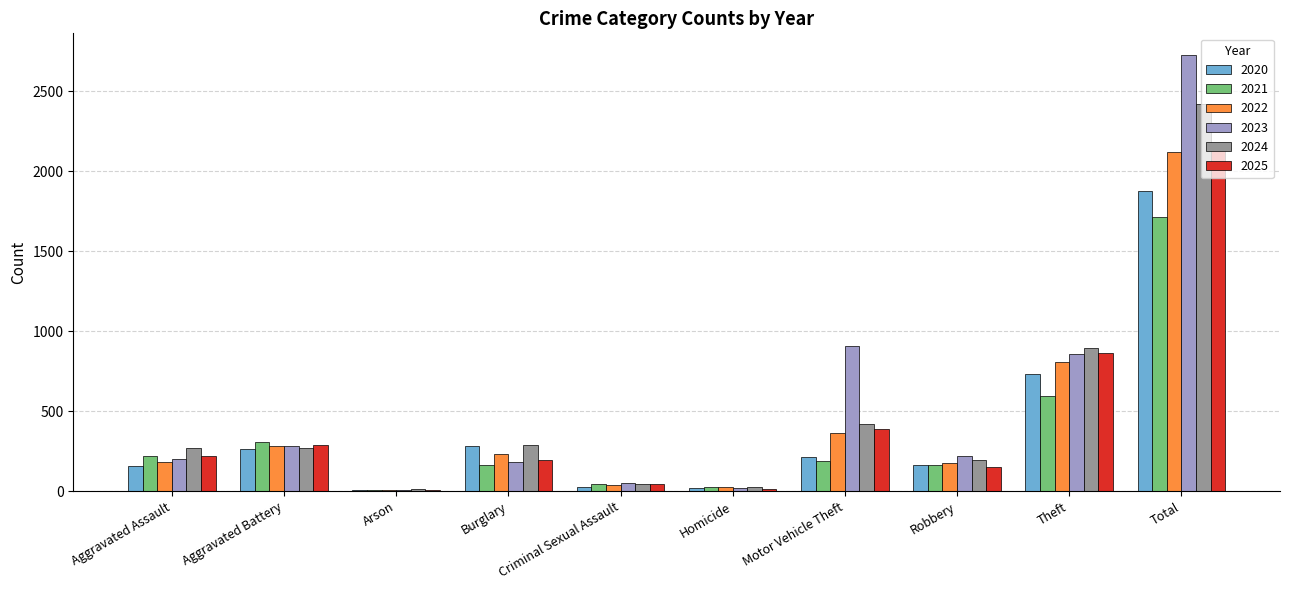

What is the sum of all 2022 values?

4236